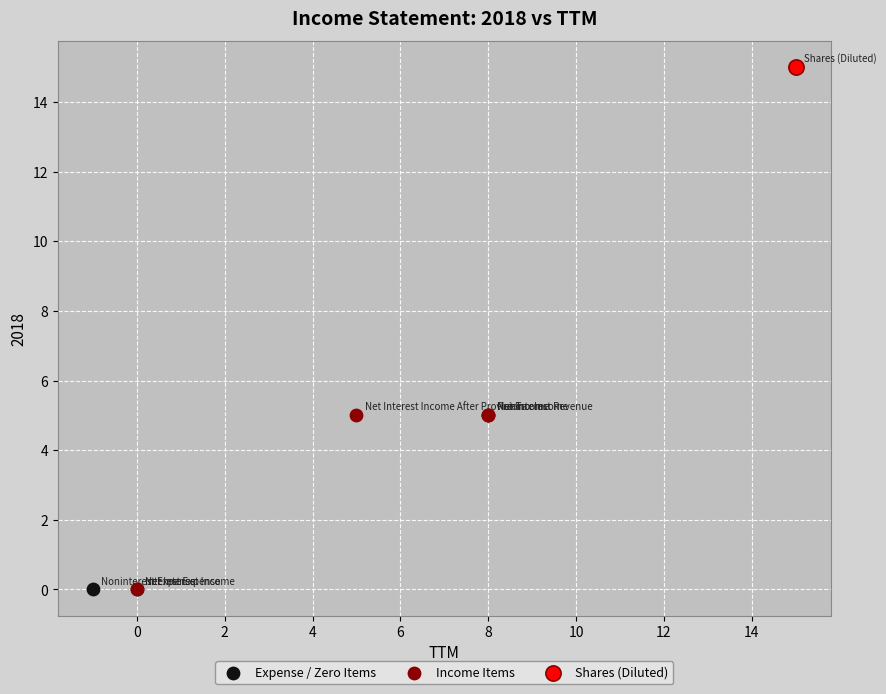

Which series reaches the maximum Y coordinate?

Shares (Diluted)